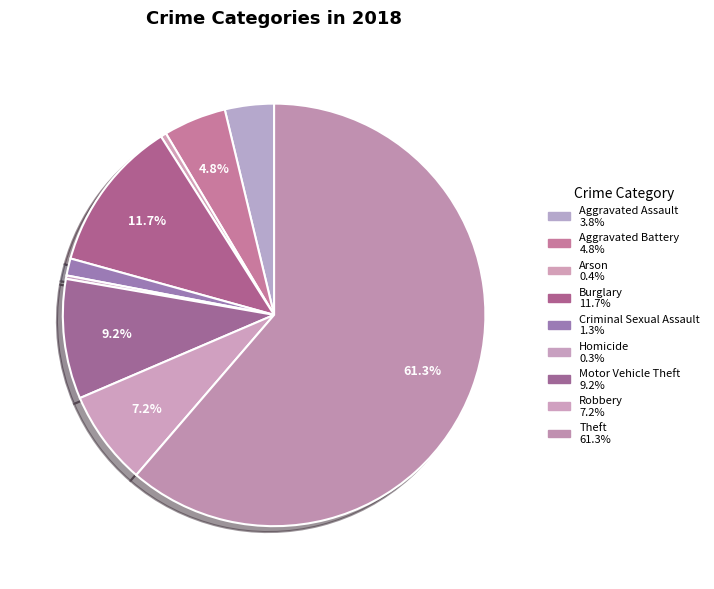

What is the ratio of the value at Homicide to the value at Criminal Sexual Assault?

0.2